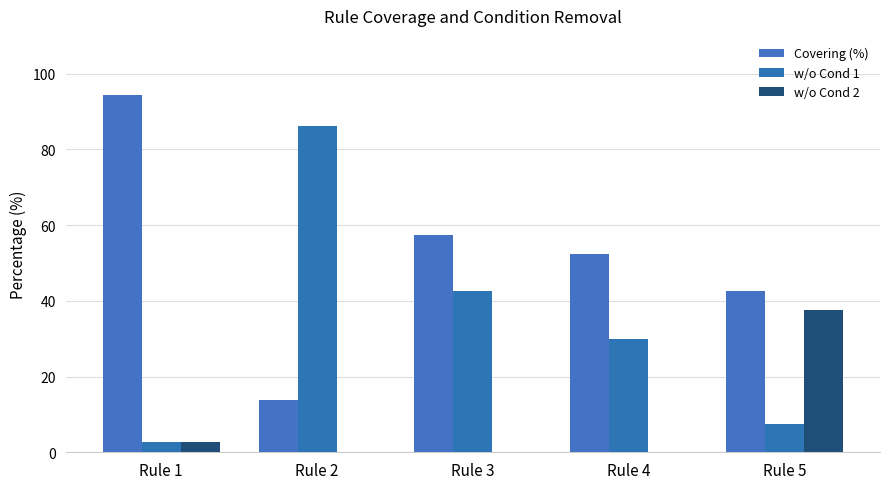

What is the difference between the highest and lowest values at Rule 3?

57.5